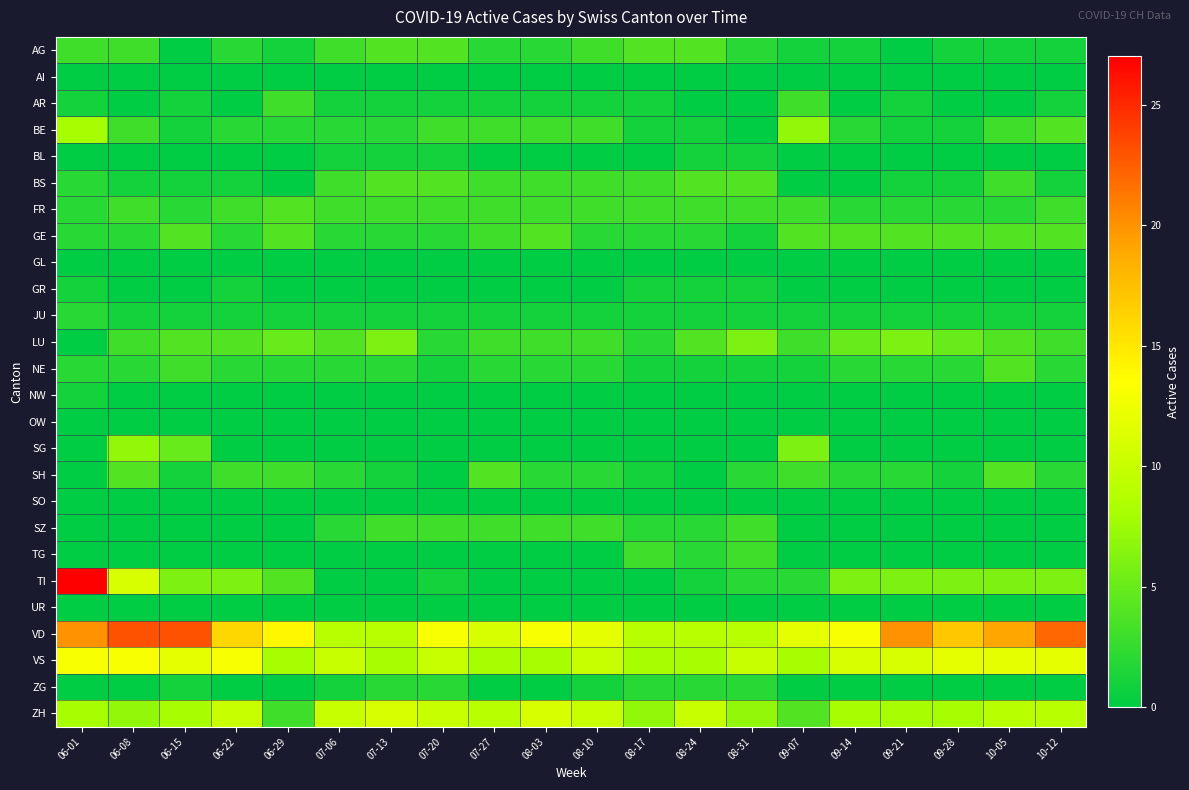

Which series has the largest range (max minus min)?

TI